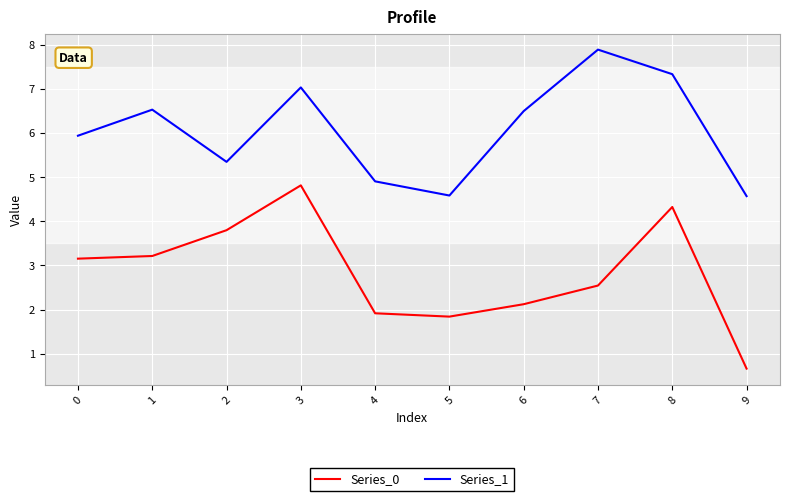

Which series has the largest range (max minus min)?

Series_0